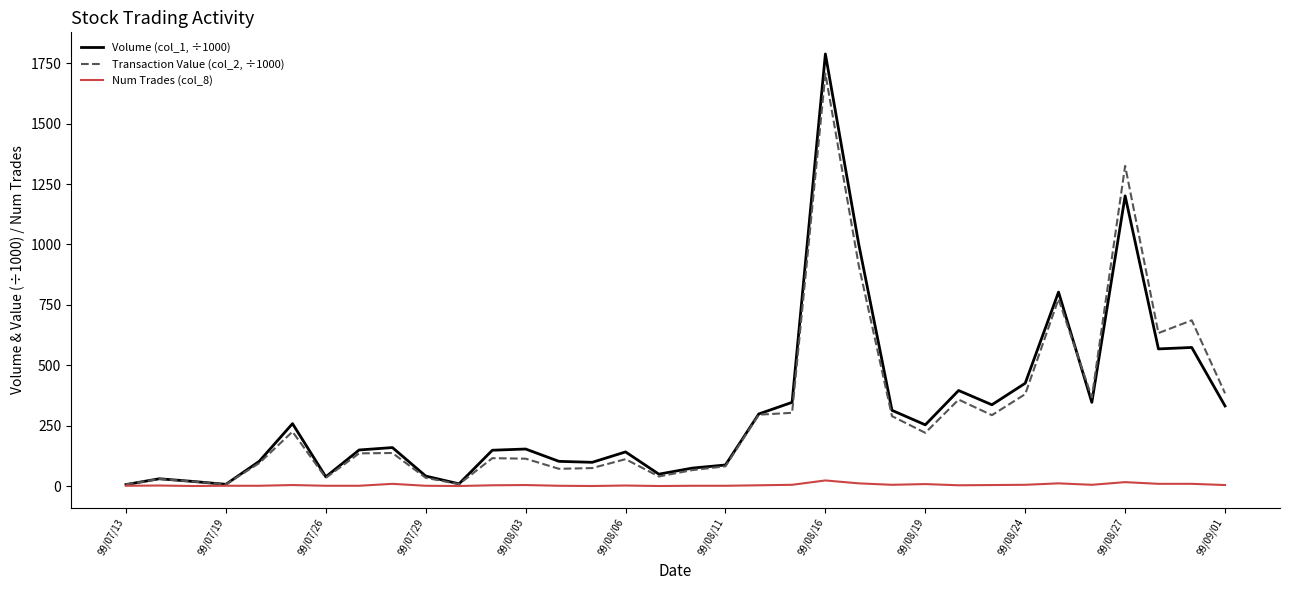

How many lines are shown in the chart?

3